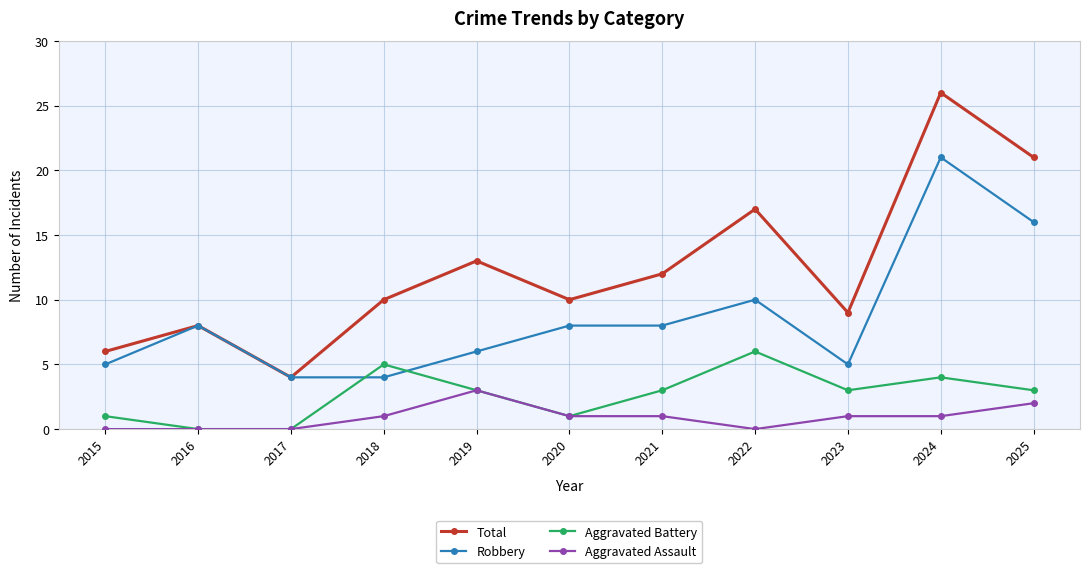

True or false: Robbery has more than 0 points higher than both neighbors.

True